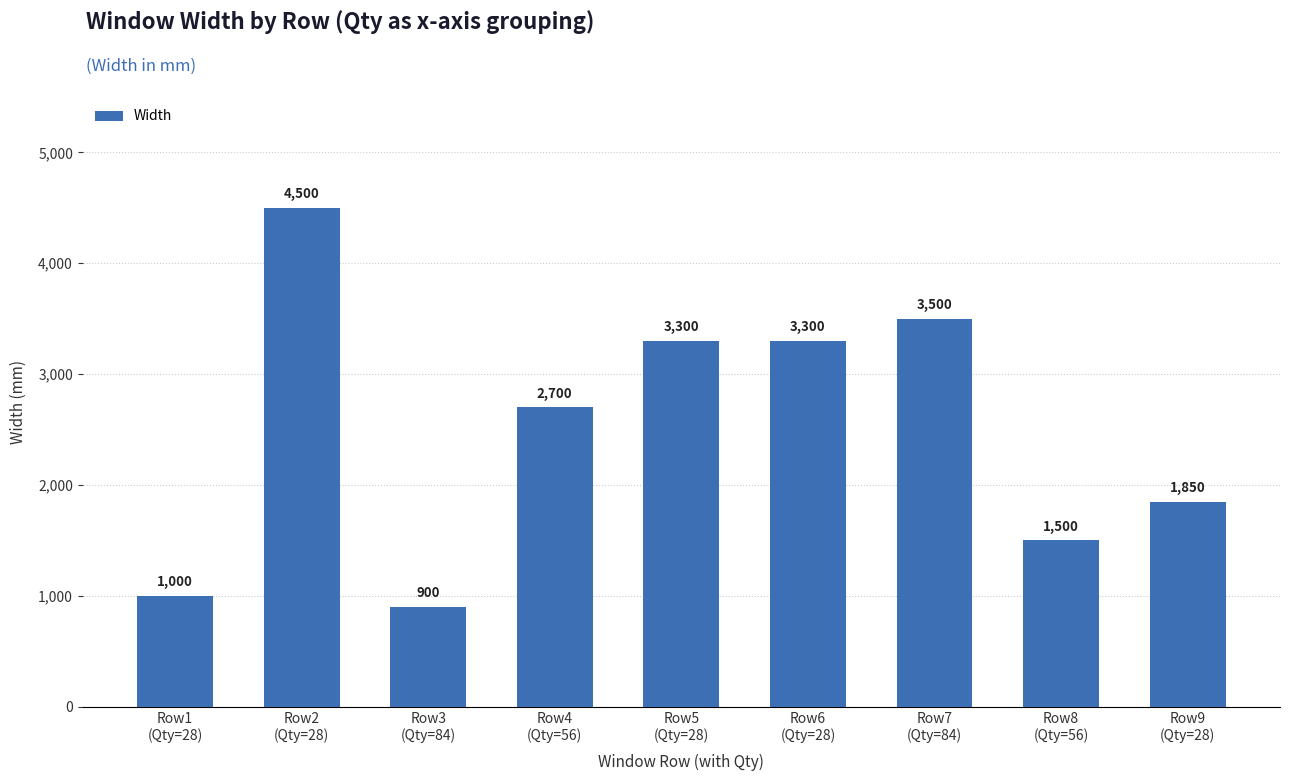

Where is the data nearest to the value 2700?

Row4
(Qty=56)